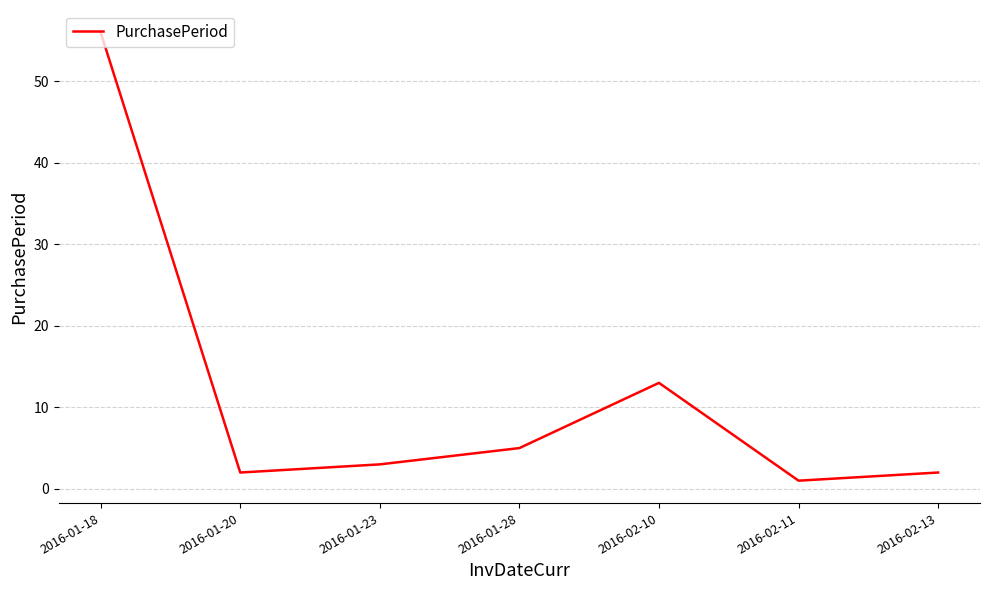

What position from the left is 2016-01-20?

2